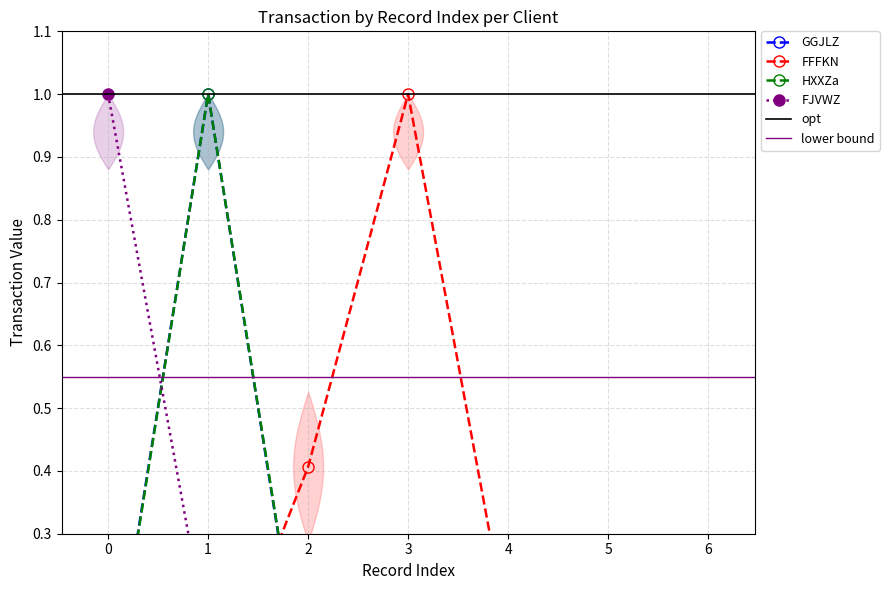

What is the difference between the highest and lowest values at 0?

1.0